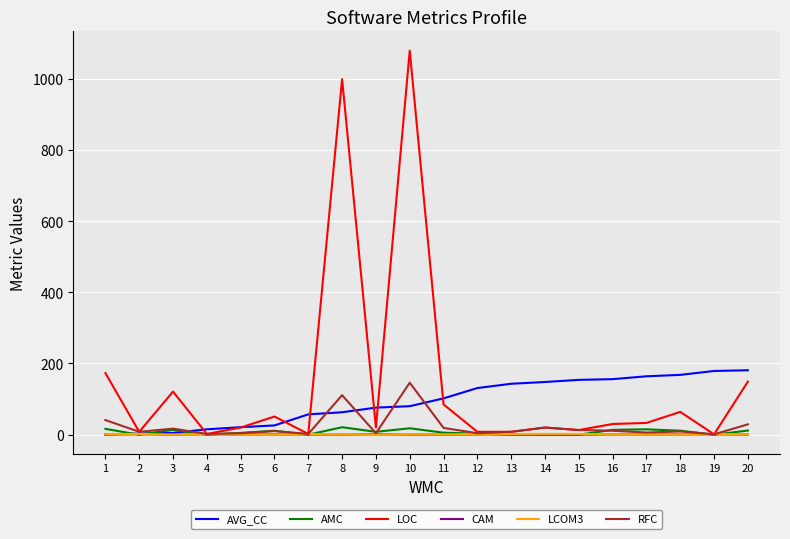

True or false: AMC has a value of 11.0 at 6.

True